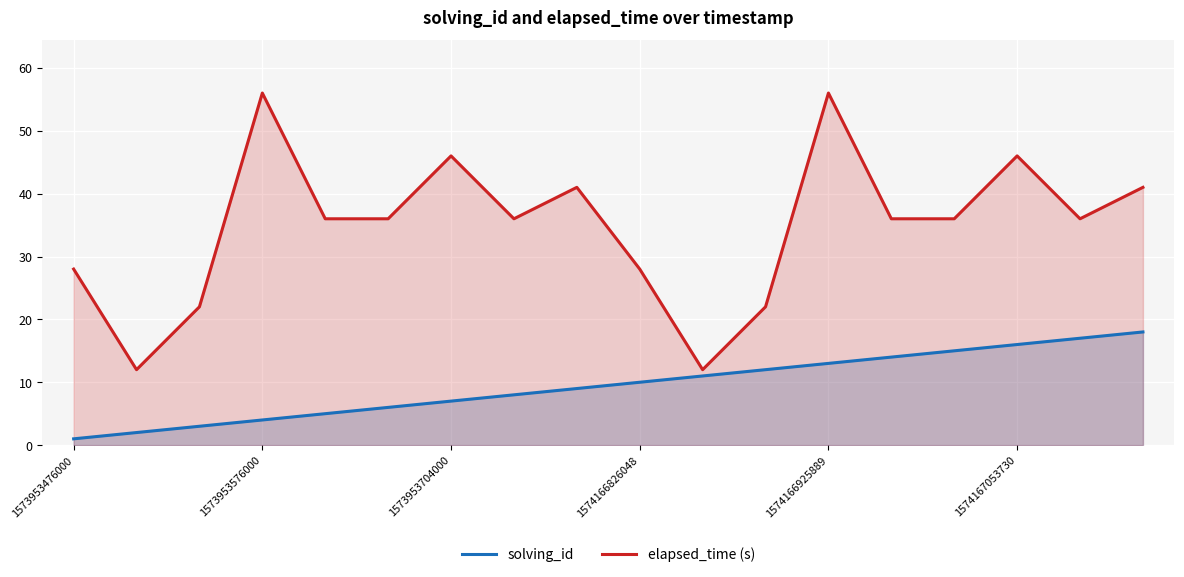

What is the maximum value shown in the chart?

56